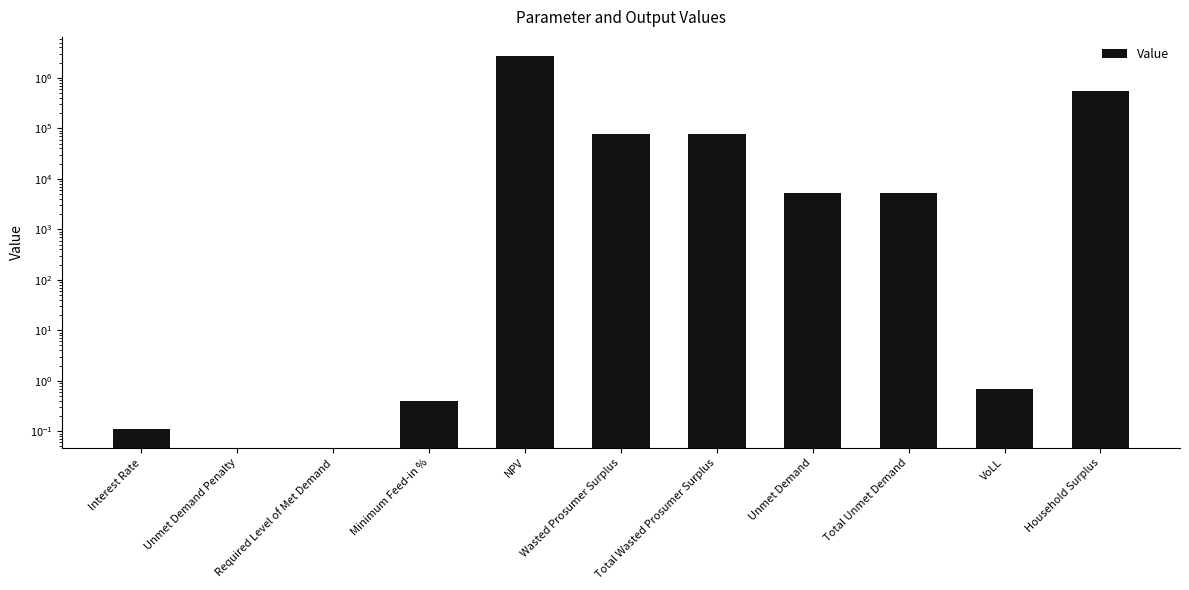

What is the greatest value displayed?

2761414.9